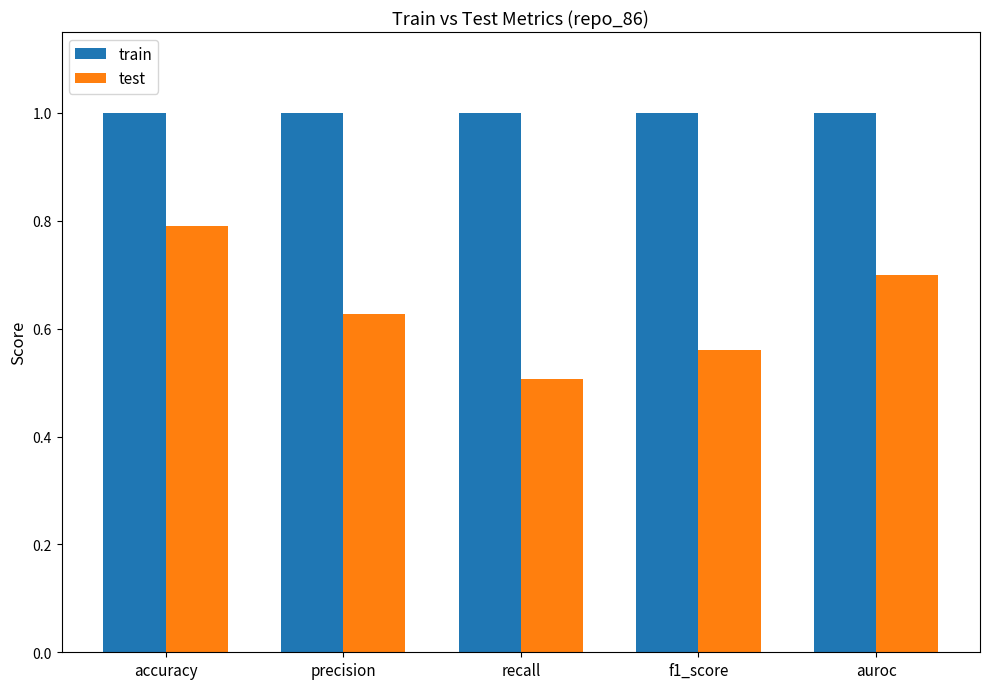

What is the value of the test bar at the 5th from the left?

0.7